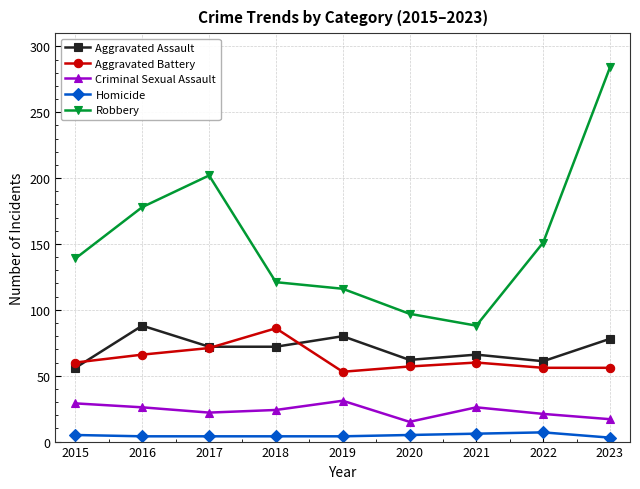

Does the chart have visible grid lines?

Yes